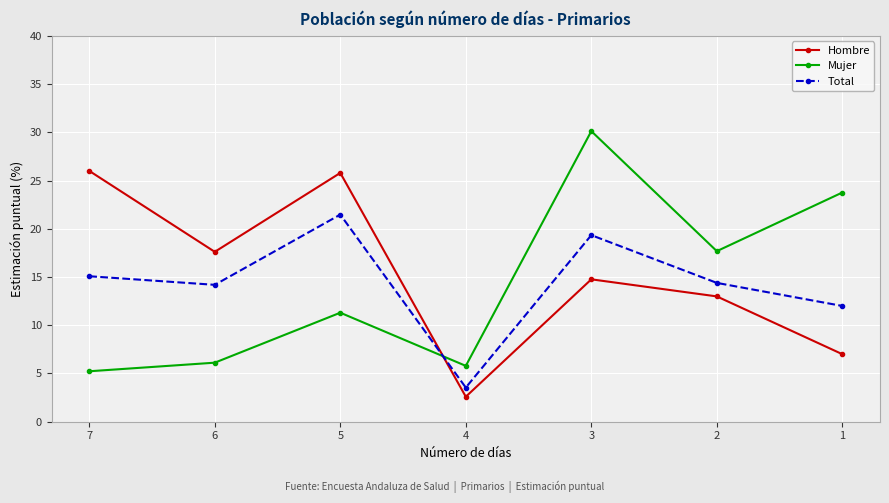

Where do Total and Mujer first cross each other?

5 and 4